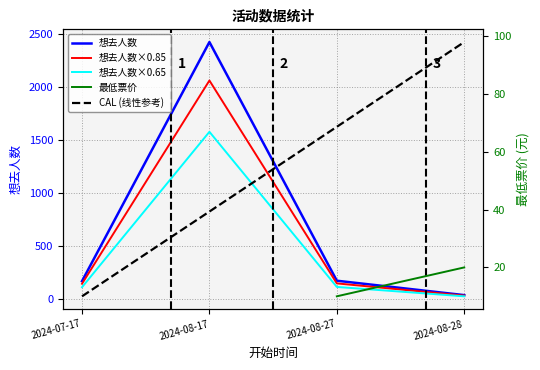

Which category has the lowest value in the 想去人数 series?

2024-08-28